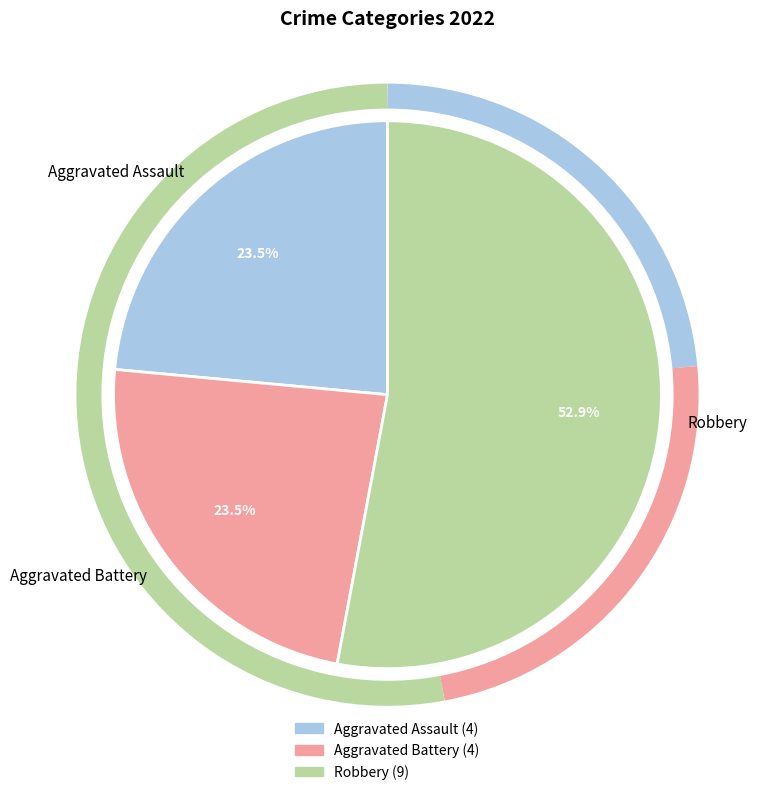

Approximately how many times larger is the value at Aggravated Assault compared to Aggravated Battery?

1.0